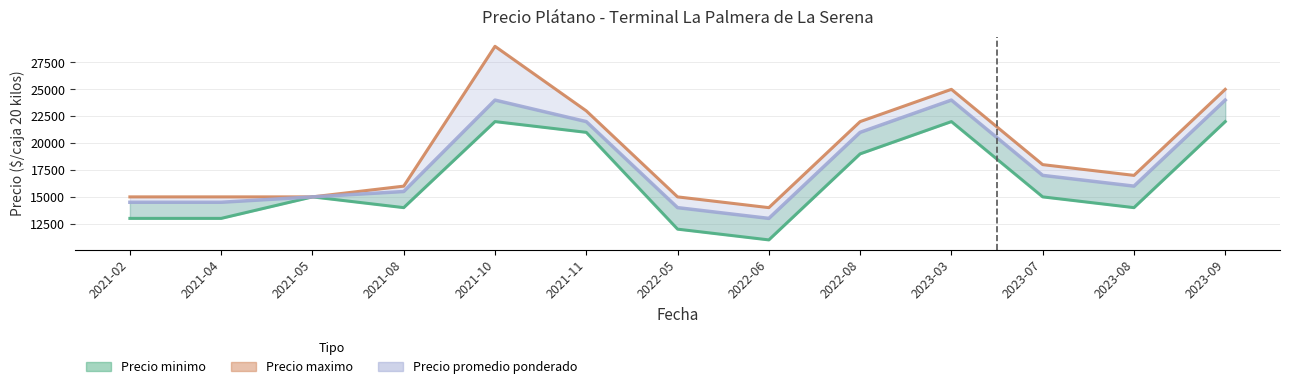

Is it true that Precio promedio ponderado equals 21000 at 2022-08?

True